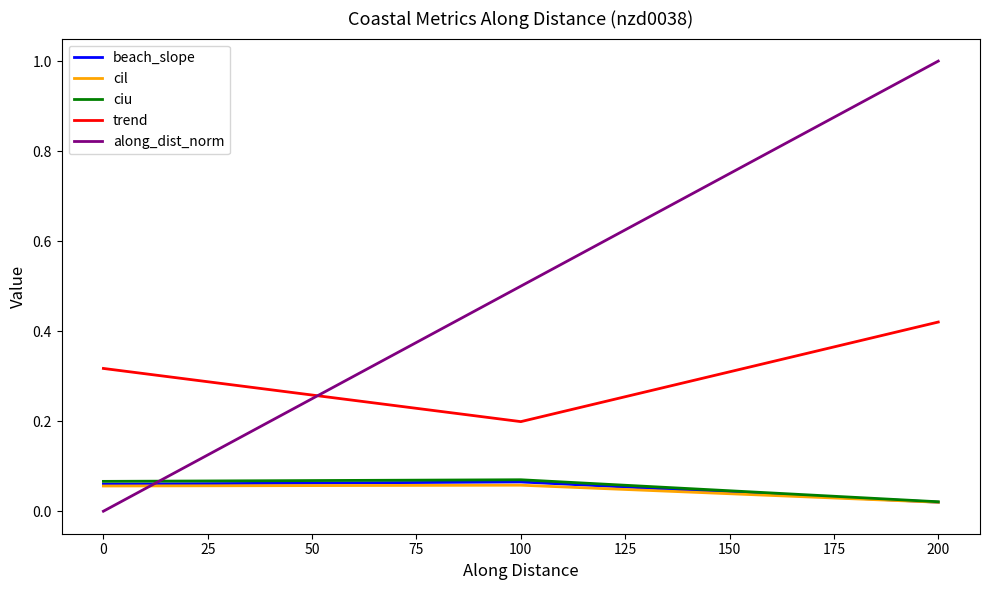

Is it true that along_dist_norm equals 0.5 at 100?

True